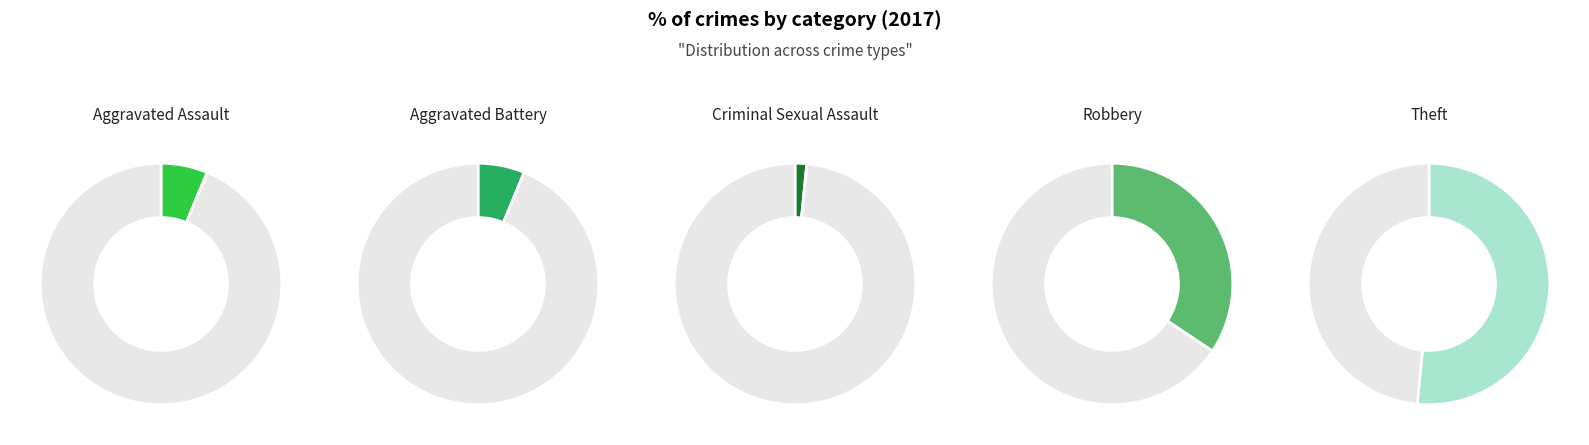

Which slice is the smallest?

Criminal Sexual Assault